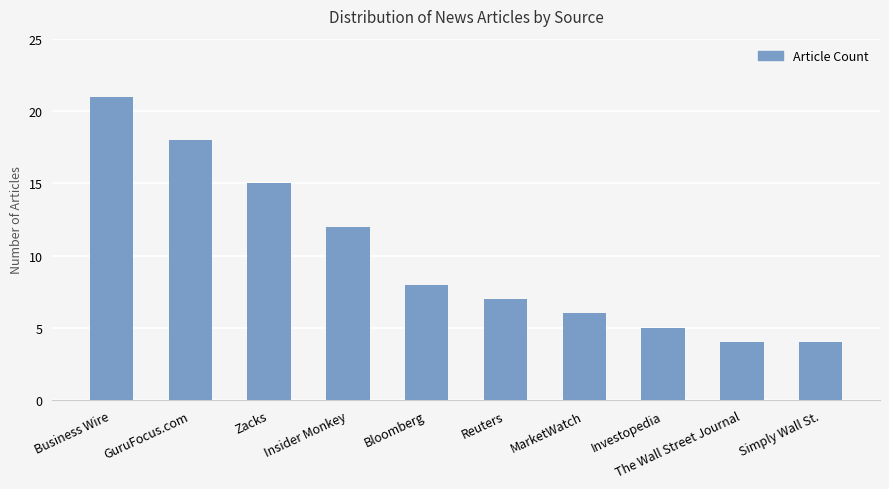

What is the smallest value displayed?

4